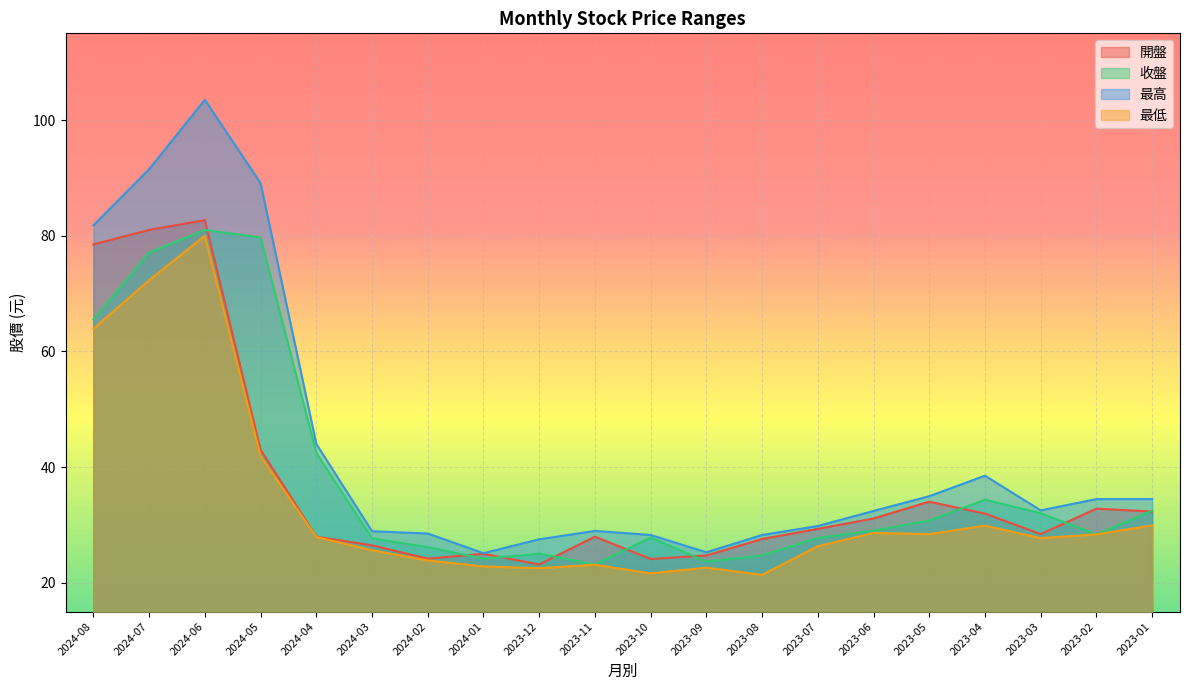

How many categories are shown in the chart?

20